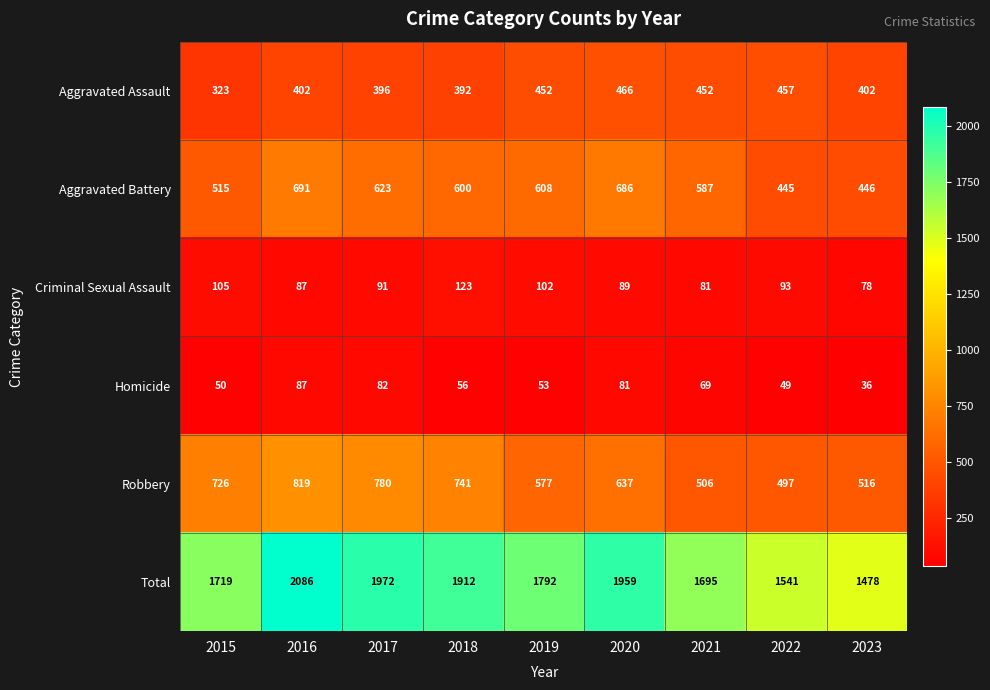

At which label does Total first exceed 1792?

2016